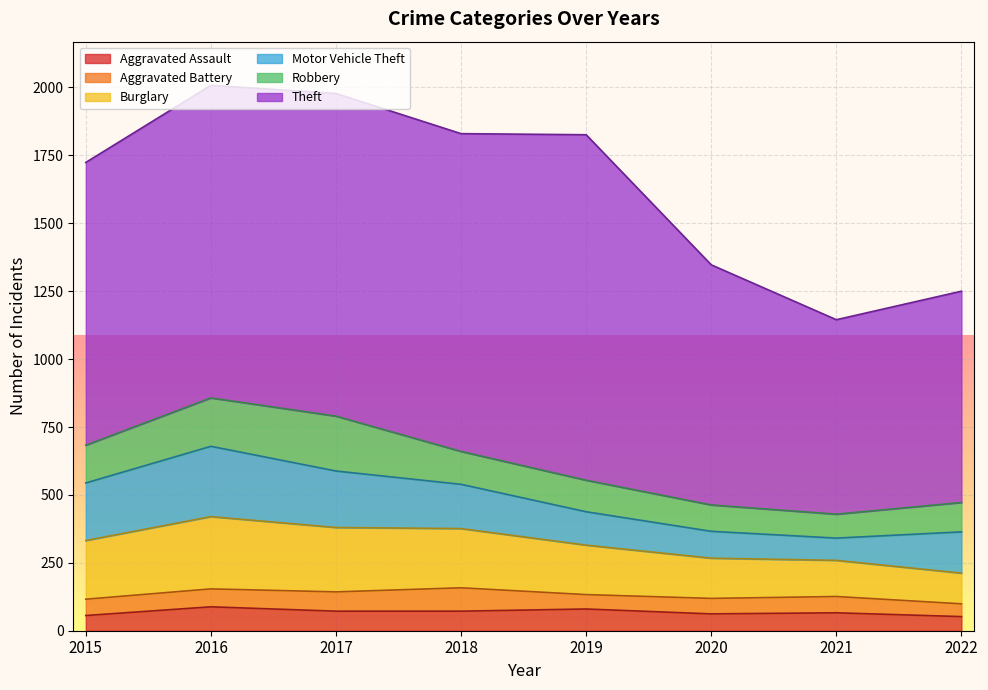

What is the difference between the maximum and minimum values in the Motor Vehicle Theft series?

177